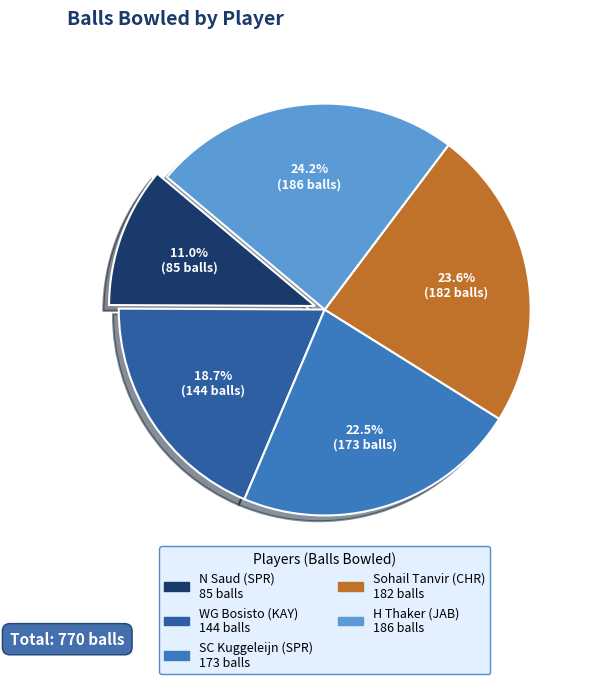

To the nearest percent, what is the difference between the H Thaker (JAB) and Sohail Tanvir (CHR) slice percentages?

1%